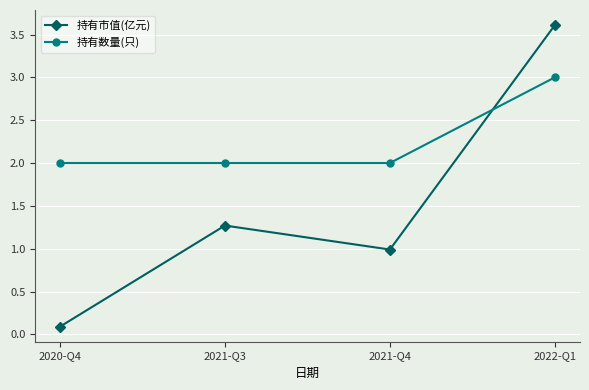

Which series has the largest range (max minus min)?

持有市值(亿元)